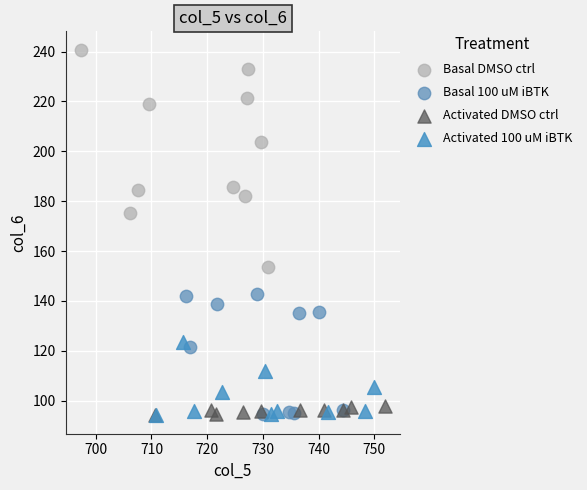

Which series has the largest Y range (max minus min)?

Basal DMSO ctrl